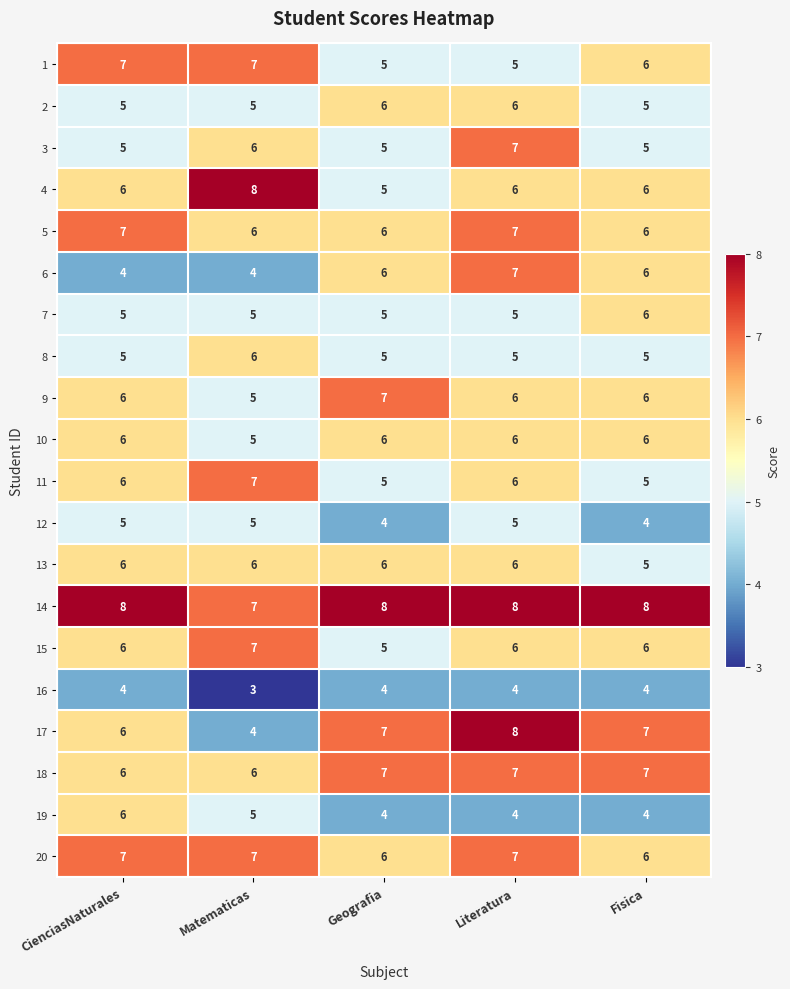

What is the spread (max minus min) of values at Matematicas?

5